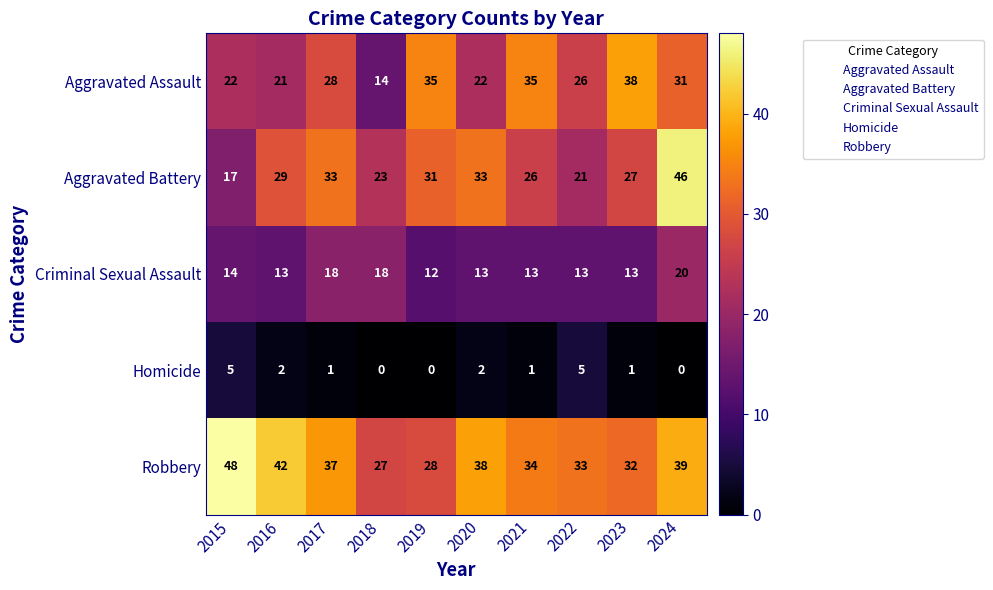

The Aggravated Battery series shows 28 at 2015. True or false?

False